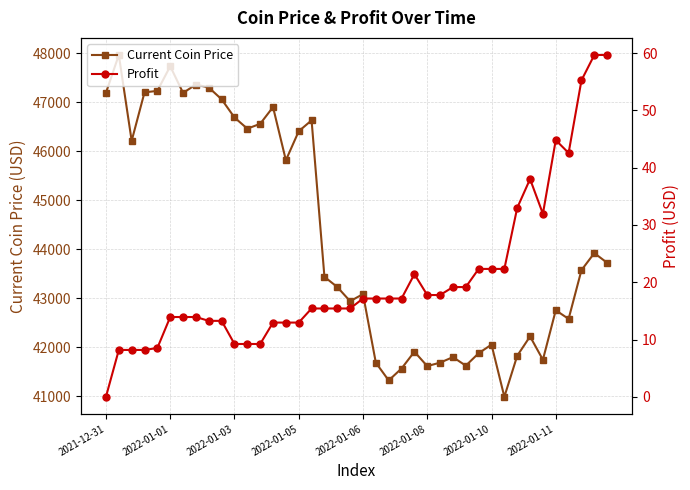

Which series has the largest range (max minus min)?

Current Coin Price